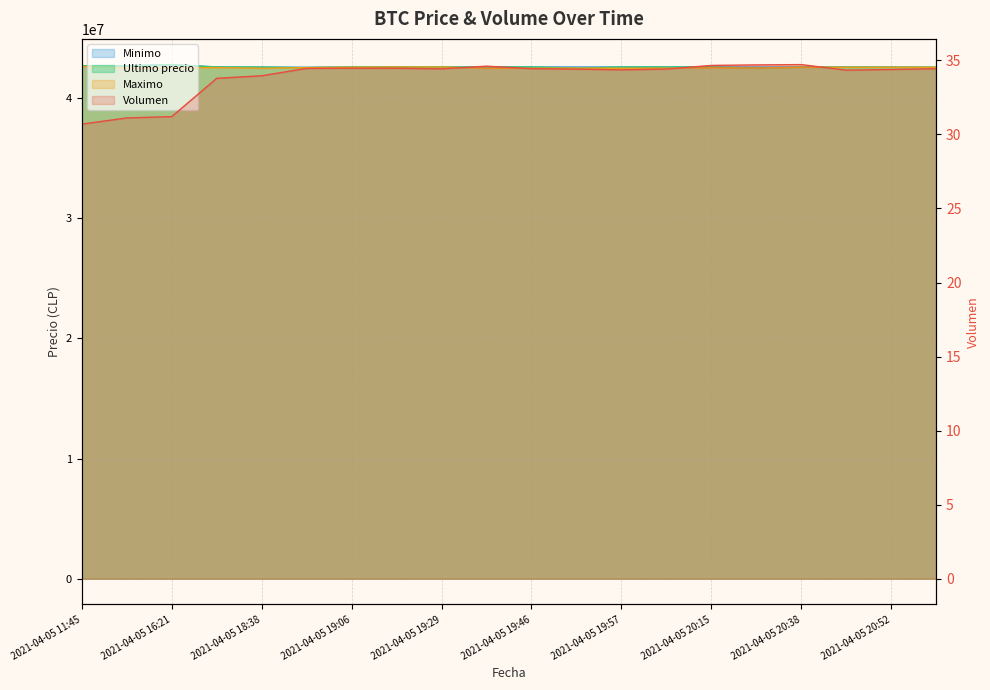

Count the number of categories in the chart.

20